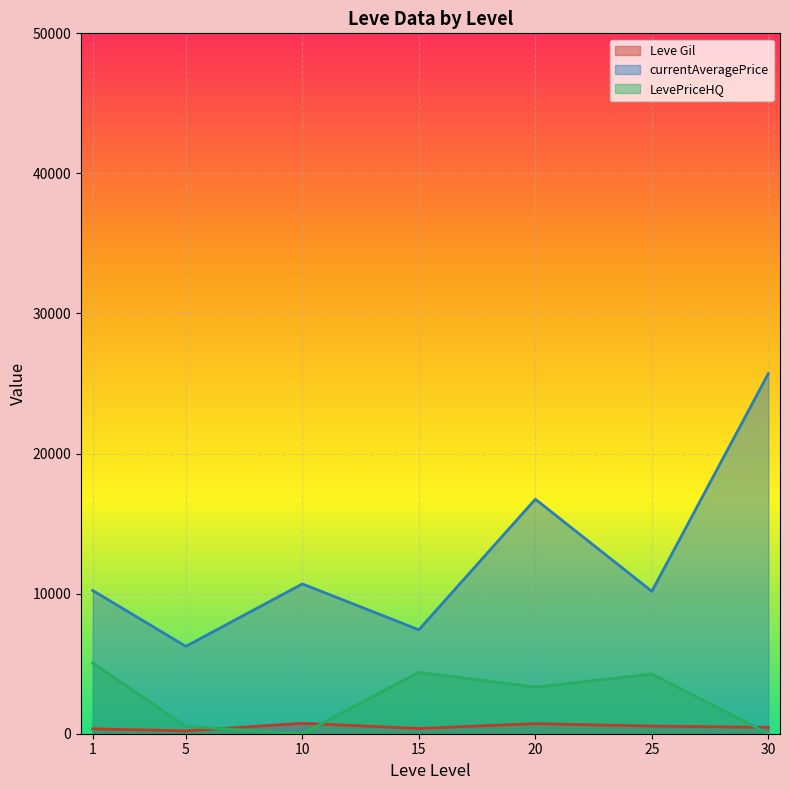

Rank the series at 10 from highest to lowest value.

currentAveragePrice, Leve Gil, LevePriceHQ